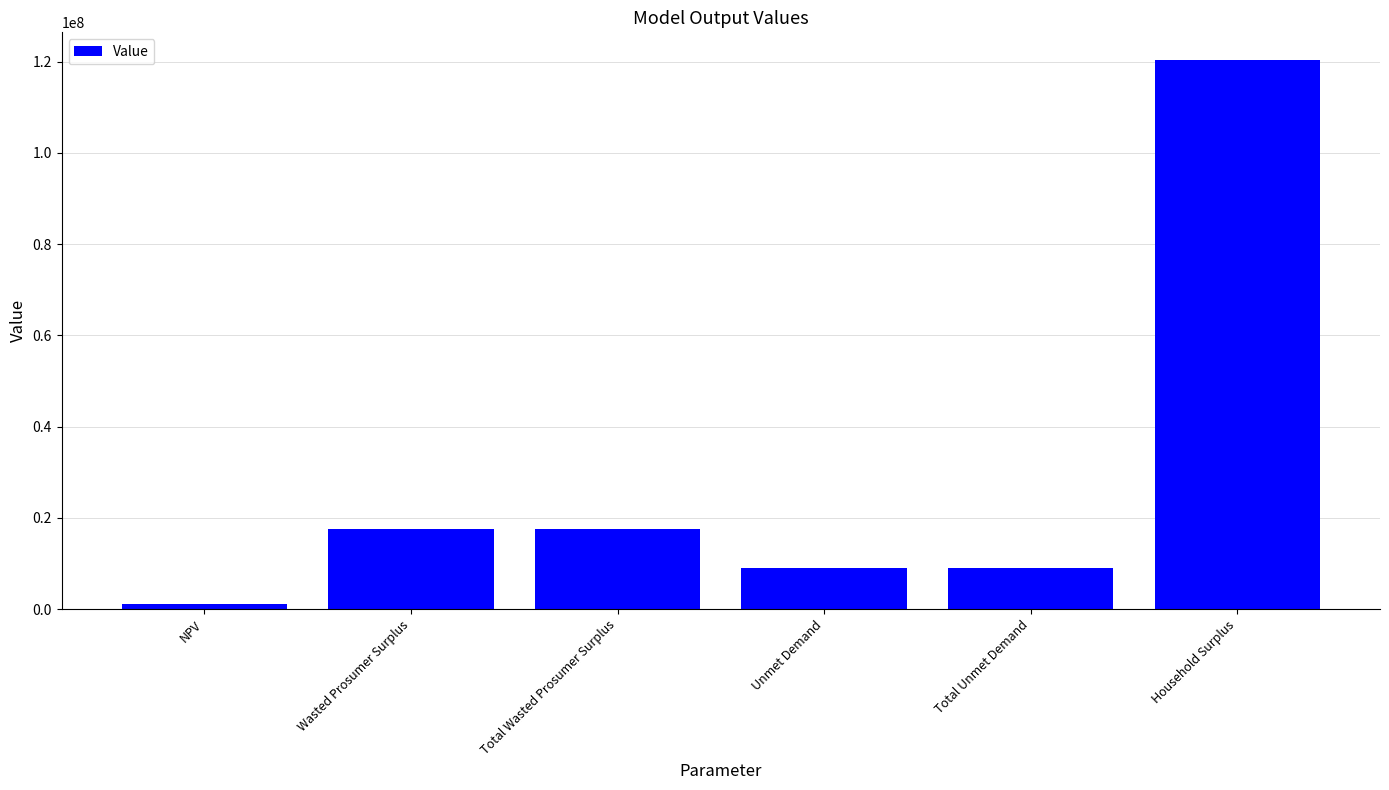

What position from the right is NPV?

6